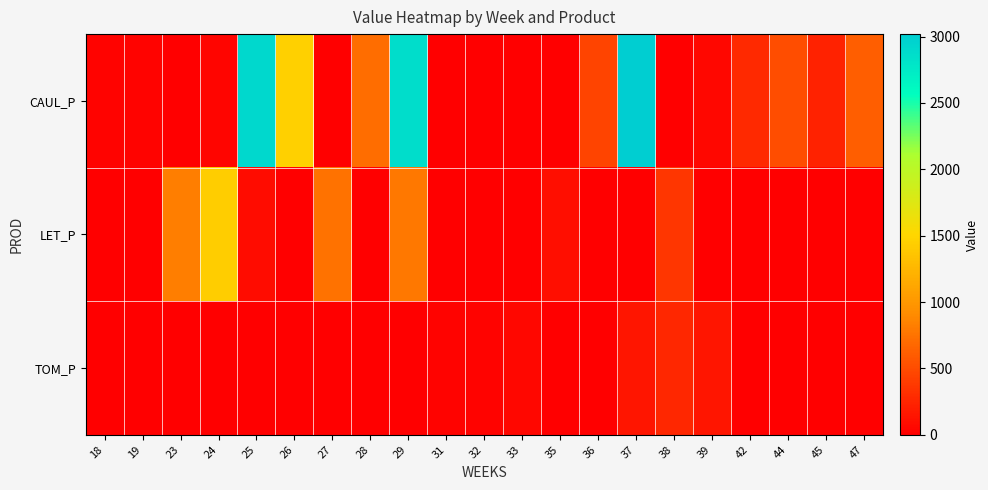

Rank the series by their average value, from highest to lowest.

CAUL_P, LET_P, TOM_P